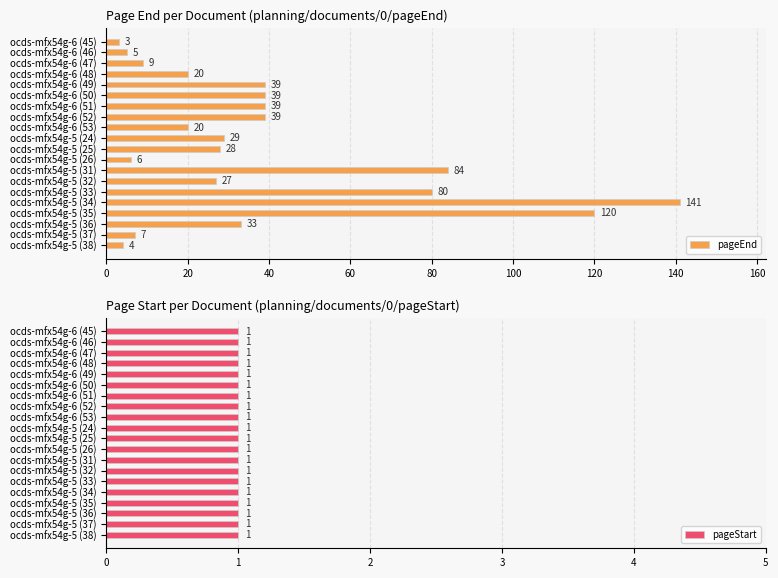

How many bars are there in each group?

2